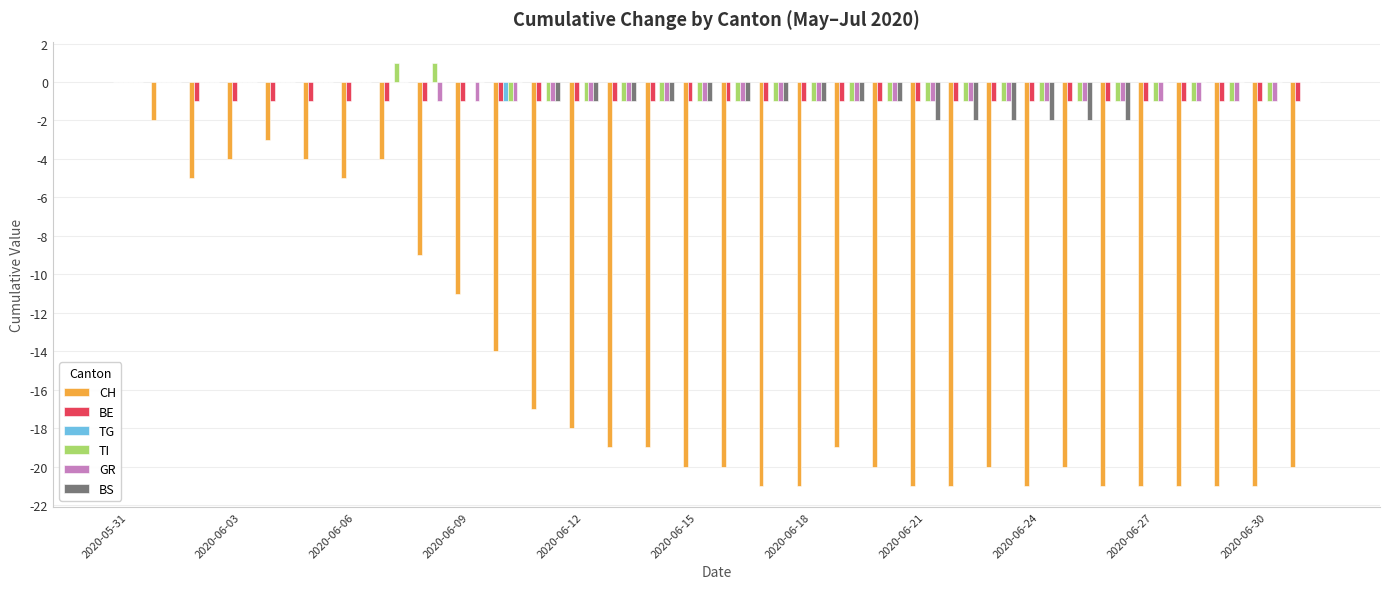

What is the sum of all BS values?

-22